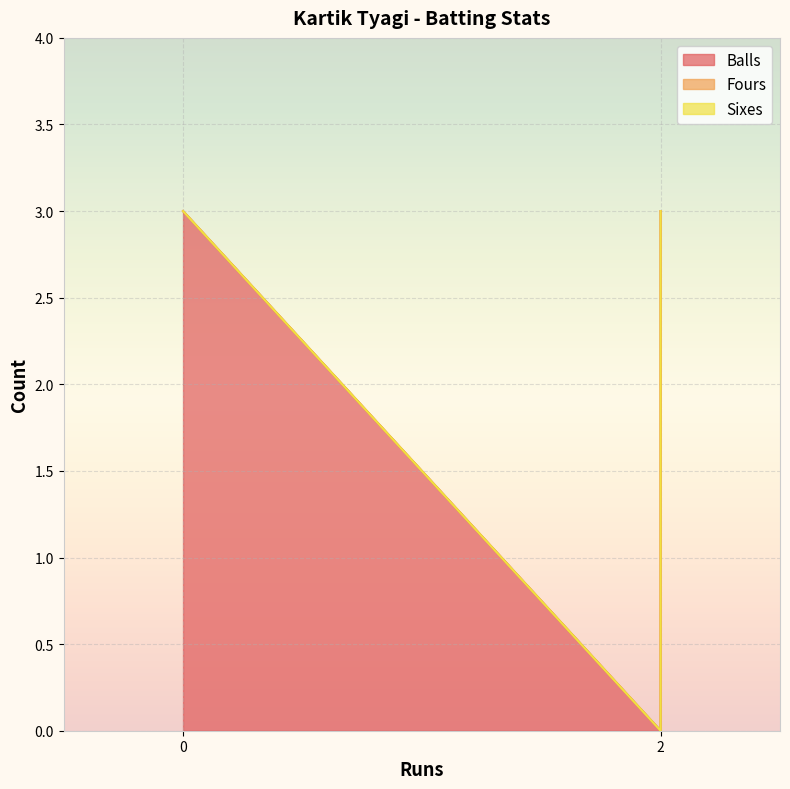

Reading left to right, transcribe all the data shown in this chart.

Balls: 3	0	3
Fours: 0	0	0
Sixes: 0	0	0